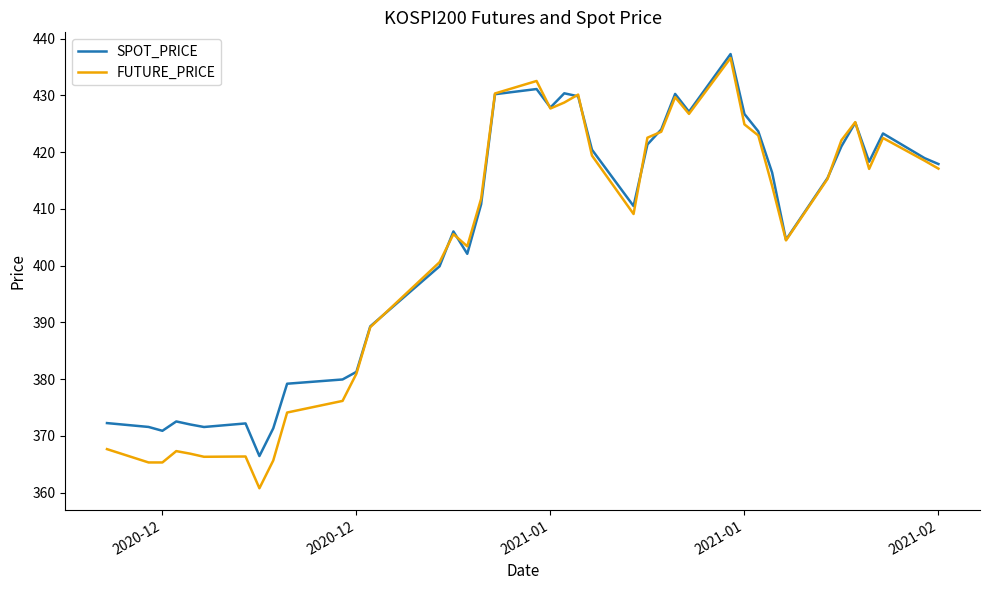

List the series in order of their peak value, highest first.

SPOT_PRICE, FUTURE_PRICE